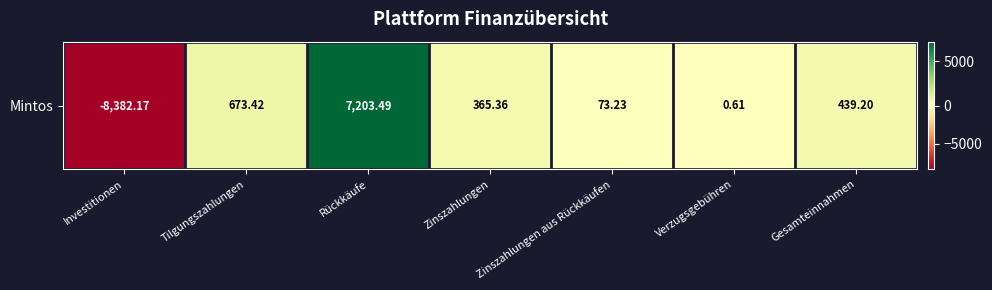

What is the greatest value displayed?

7203.5